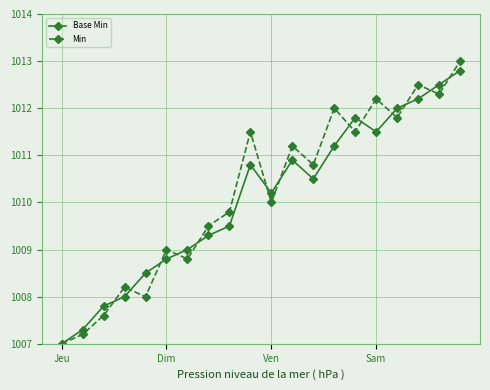

What is the greatest value displayed?

1013.0